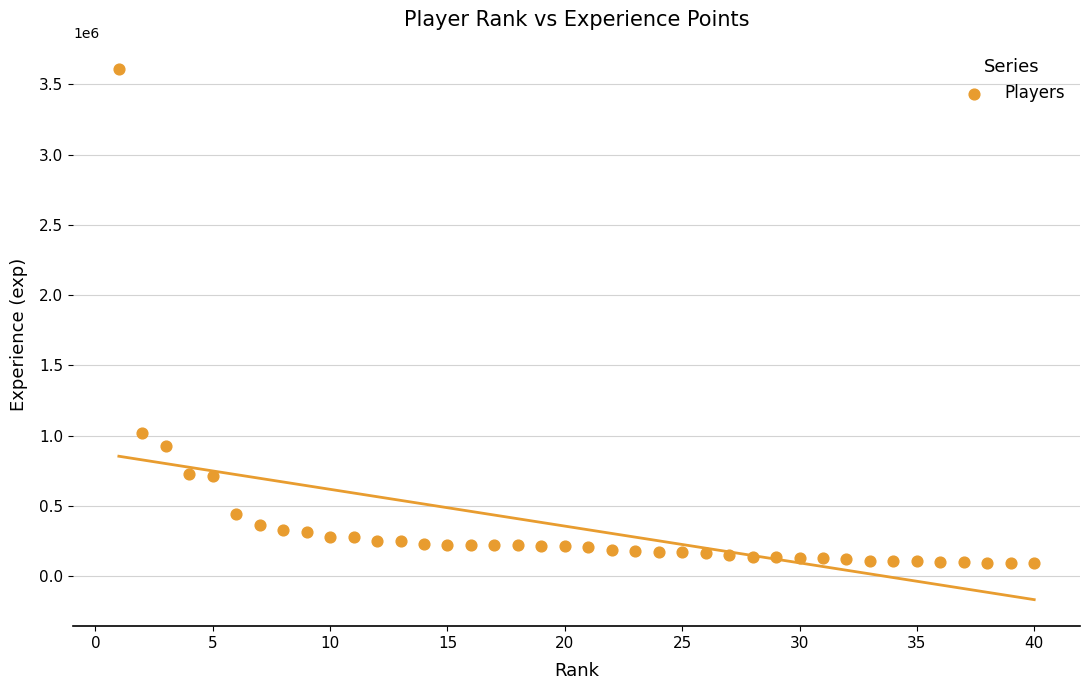

What is the range of X values (max minus min)?

39